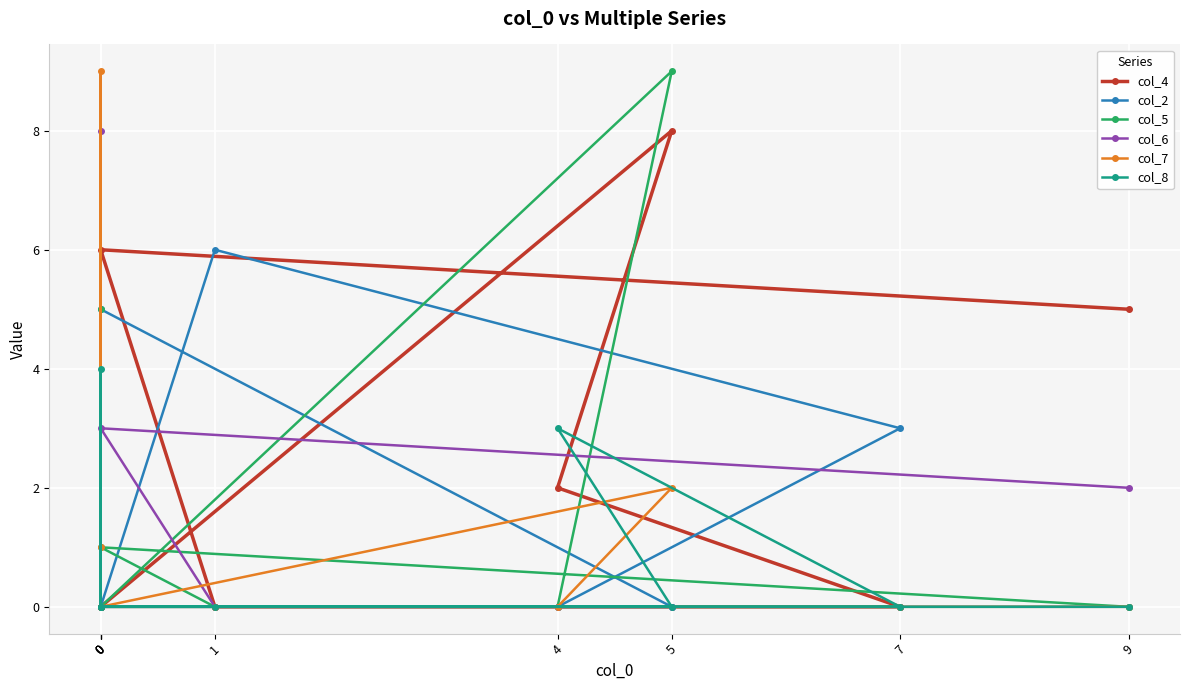

Reading left to right, what are all the values shown in this chart?

col_4: 5	6	0	0	2	8	0	0	0
col_2: 0	0	6	3	0	0	5	0	0
col_5: 0	1	0	0	0	9	0	0	5
col_6: 2	3	0	0	0	0	0	0	8
col_7: 0	0	0	0	0	2	0	9	1
col_8: 0	0	0	0	3	0	0	4	0